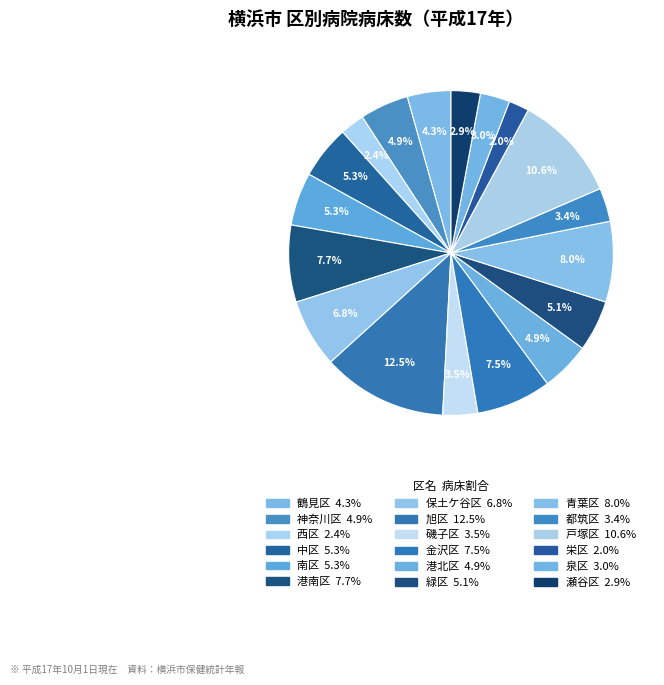

What percentage is the 旭区 slice, to the nearest percent?

12%